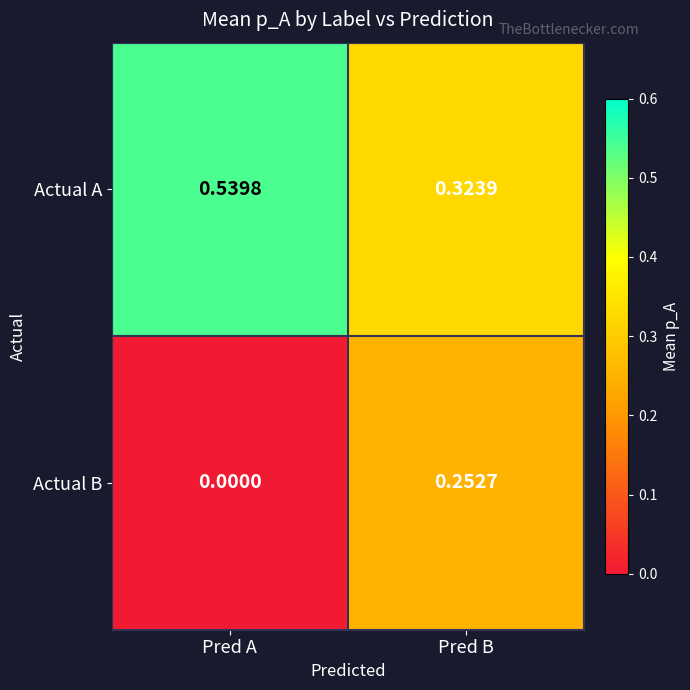

Where is Actual B nearest to the value 0?

Pred A